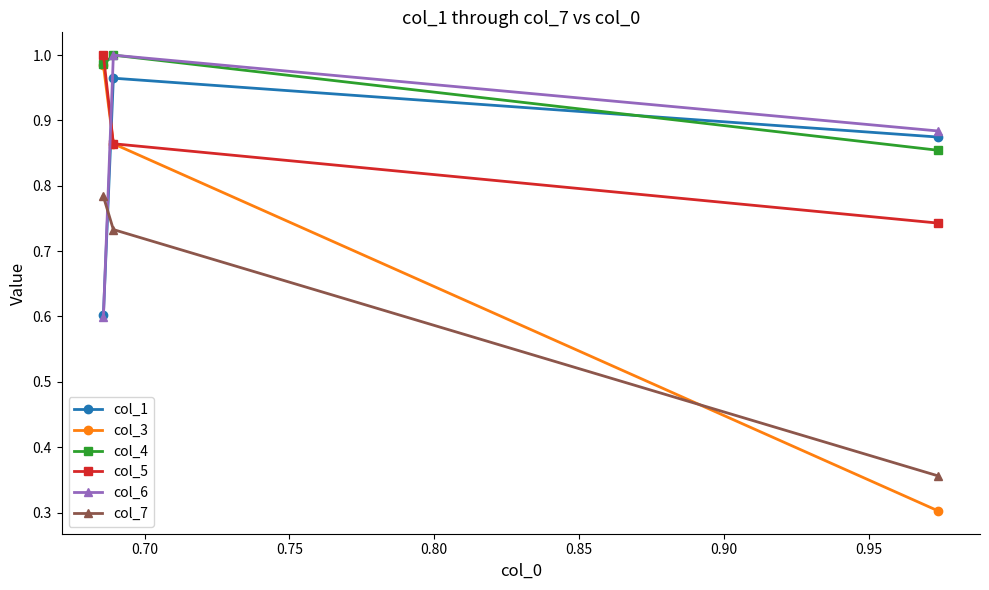

What are all the series names shown in the legend?

col_1, col_3, col_4, col_5, col_6, col_7